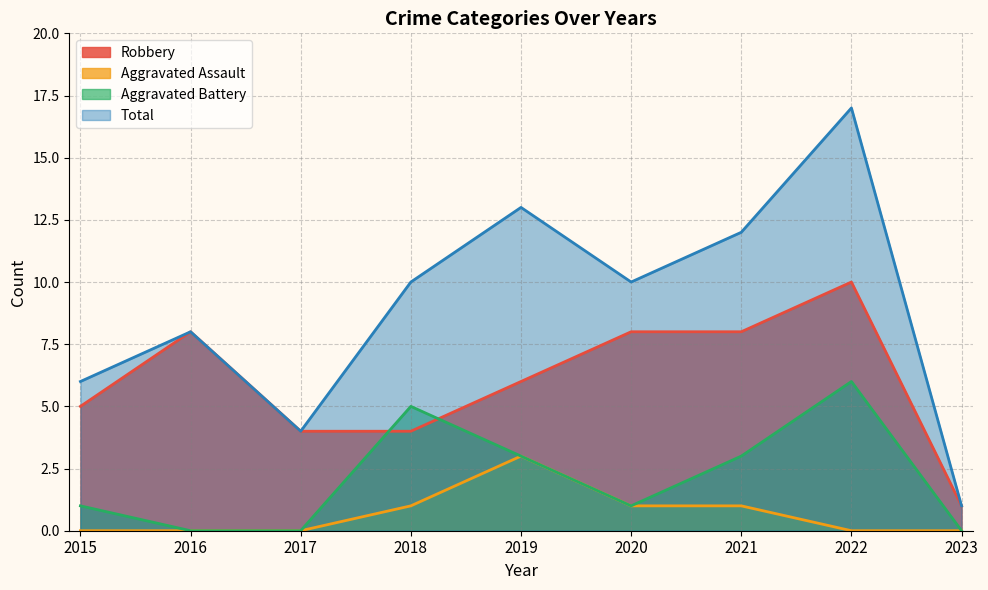

At which label does Aggravated Assault reach its minimum?

2015